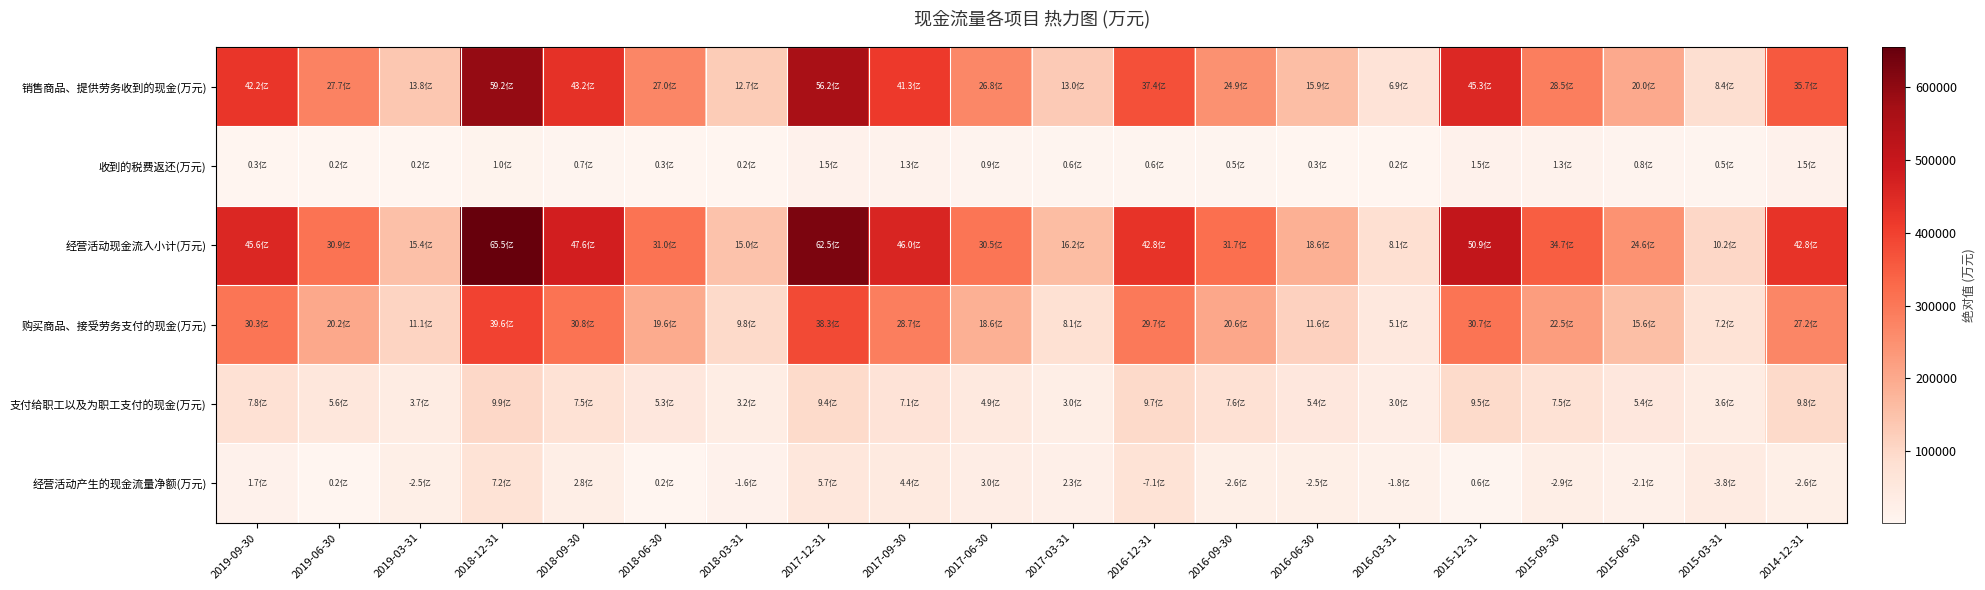

What is the spread (max minus min) of values at 2018-09-30?

469135